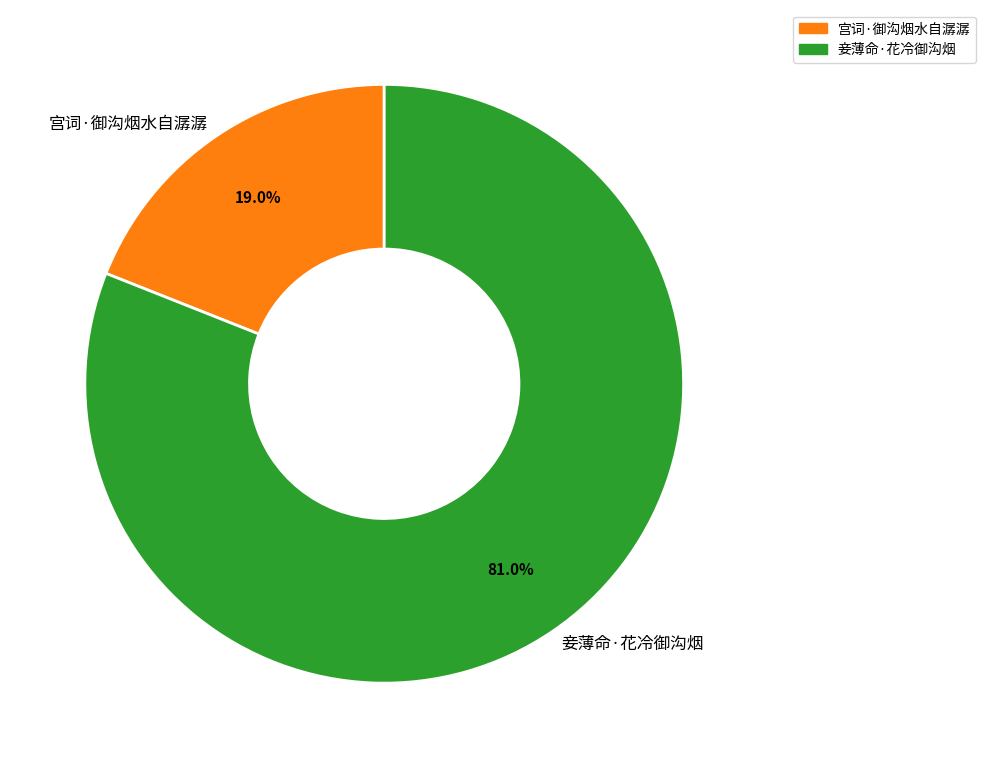

How many slices are in this pie chart?

2